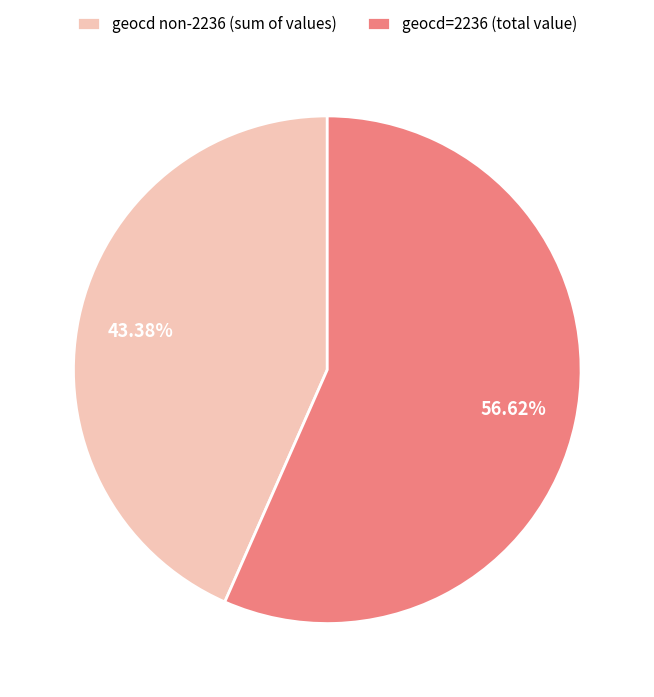

Approximately how many times larger is the value at geocd=2236 (total value) compared to geocd non-2236 (sum of values)?

1.3